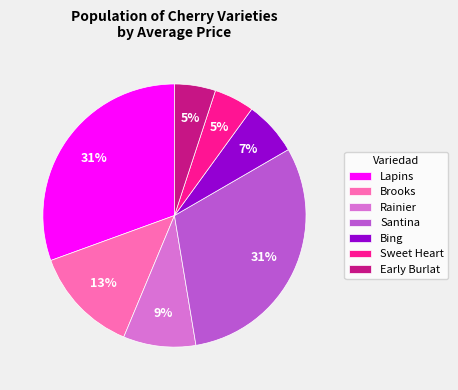

How many segments does this pie chart have?

7